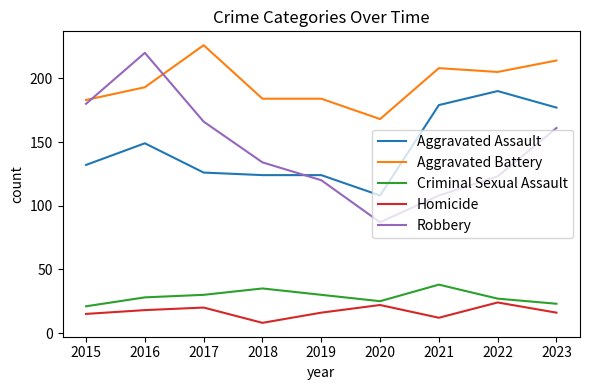

Between 2019 and 2020, which series saw the biggest shift?

Robbery